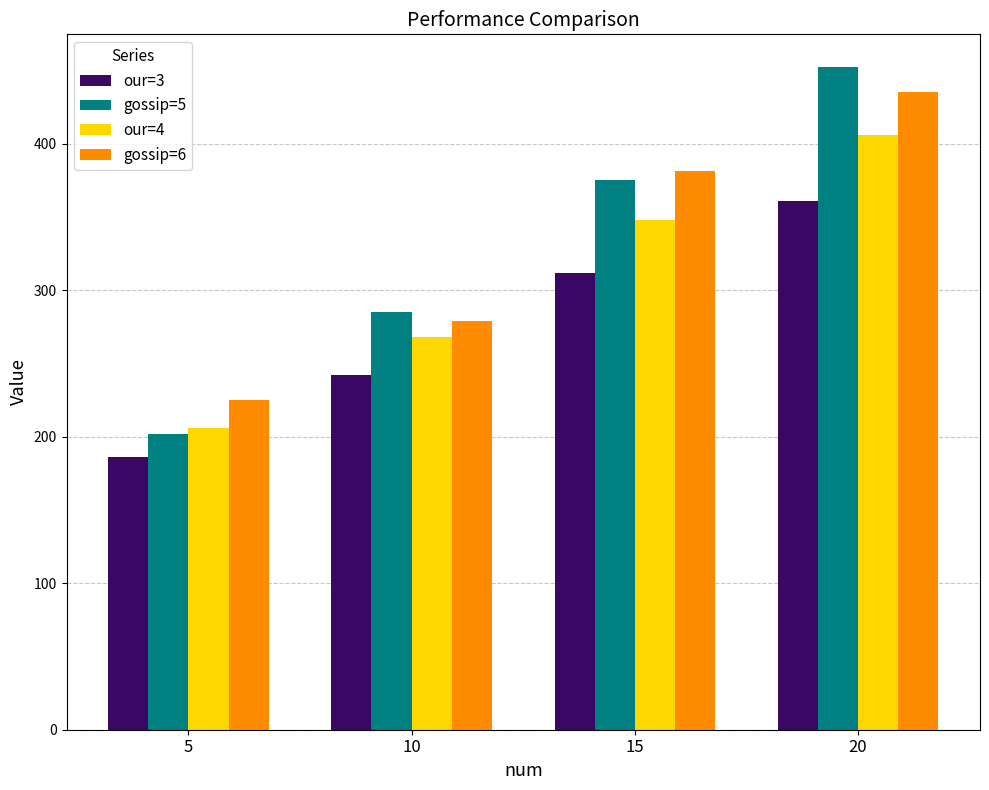

List the labels in order of our=4 value, smallest first.

5, 10, 15, 20